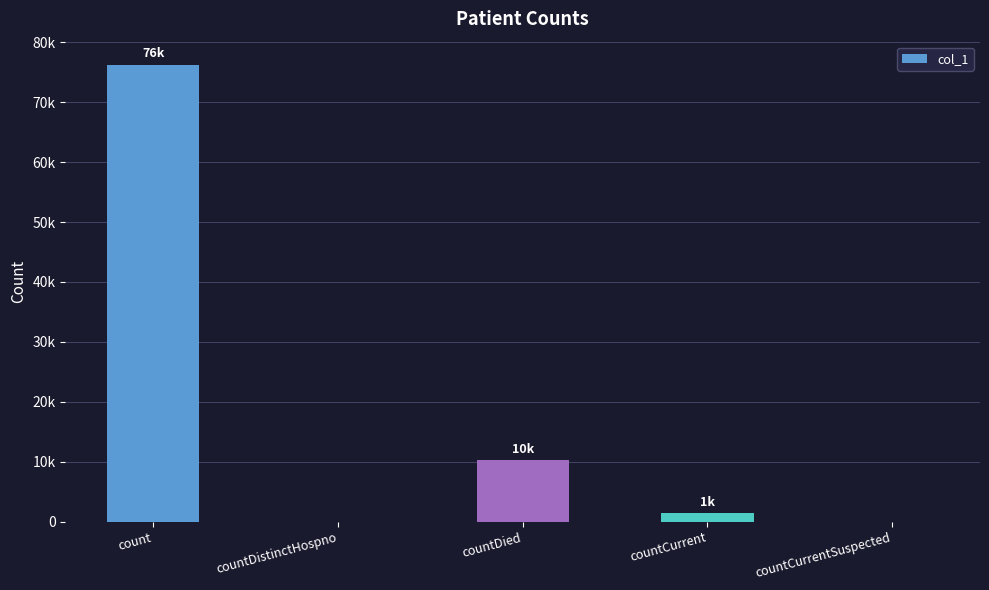

Are the bars horizontal?

No